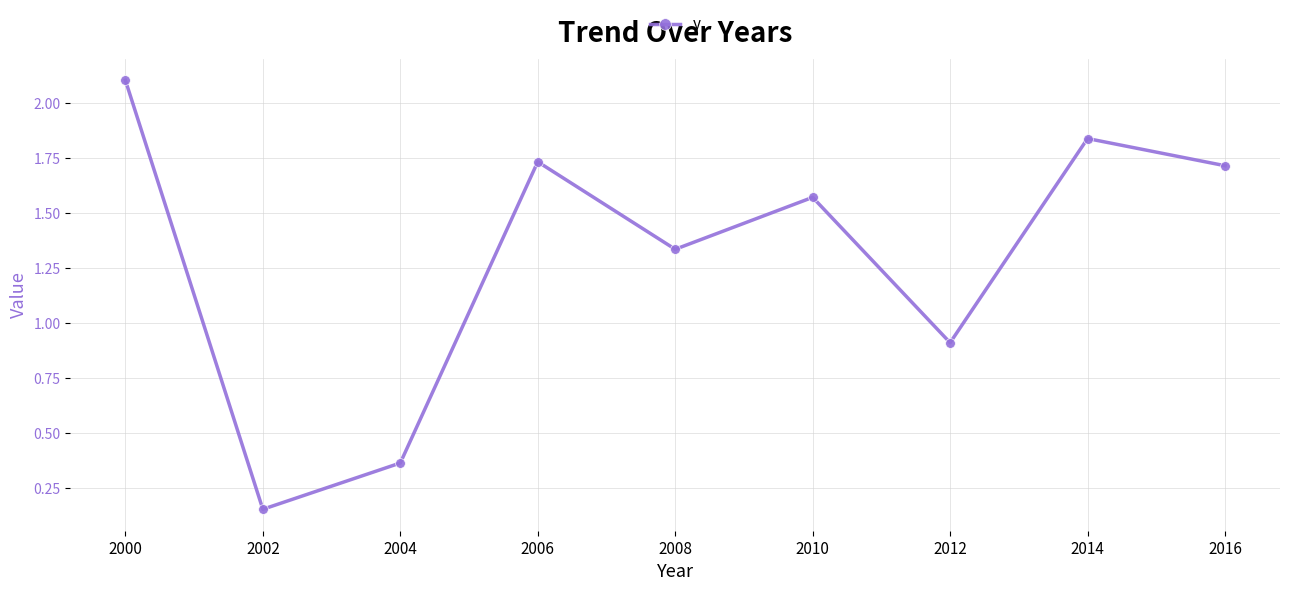

Where is the first local maximum?

2006